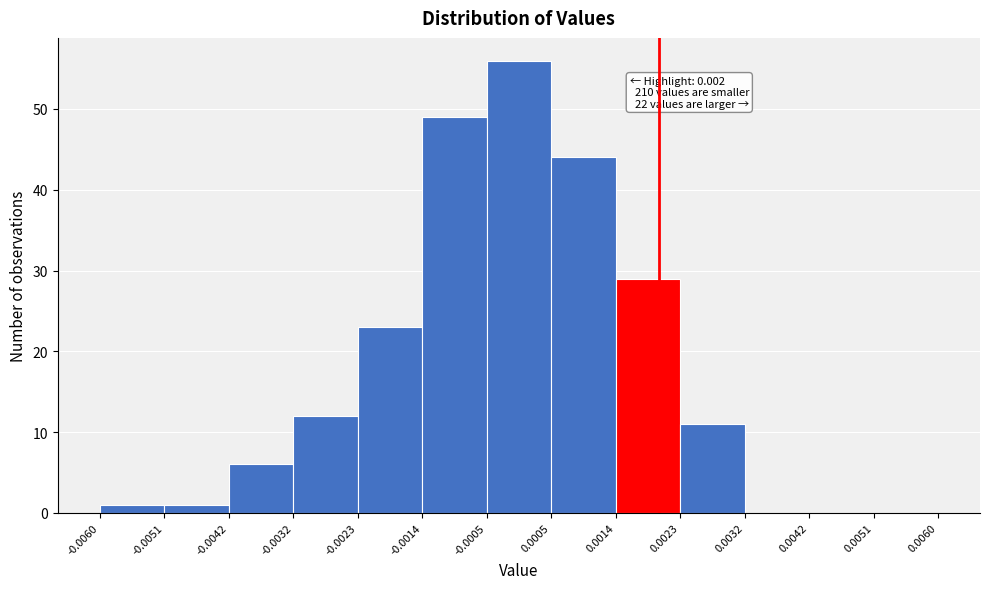

Which range on the x-axis has the tallest bar?

-0.0005 to 0.0005